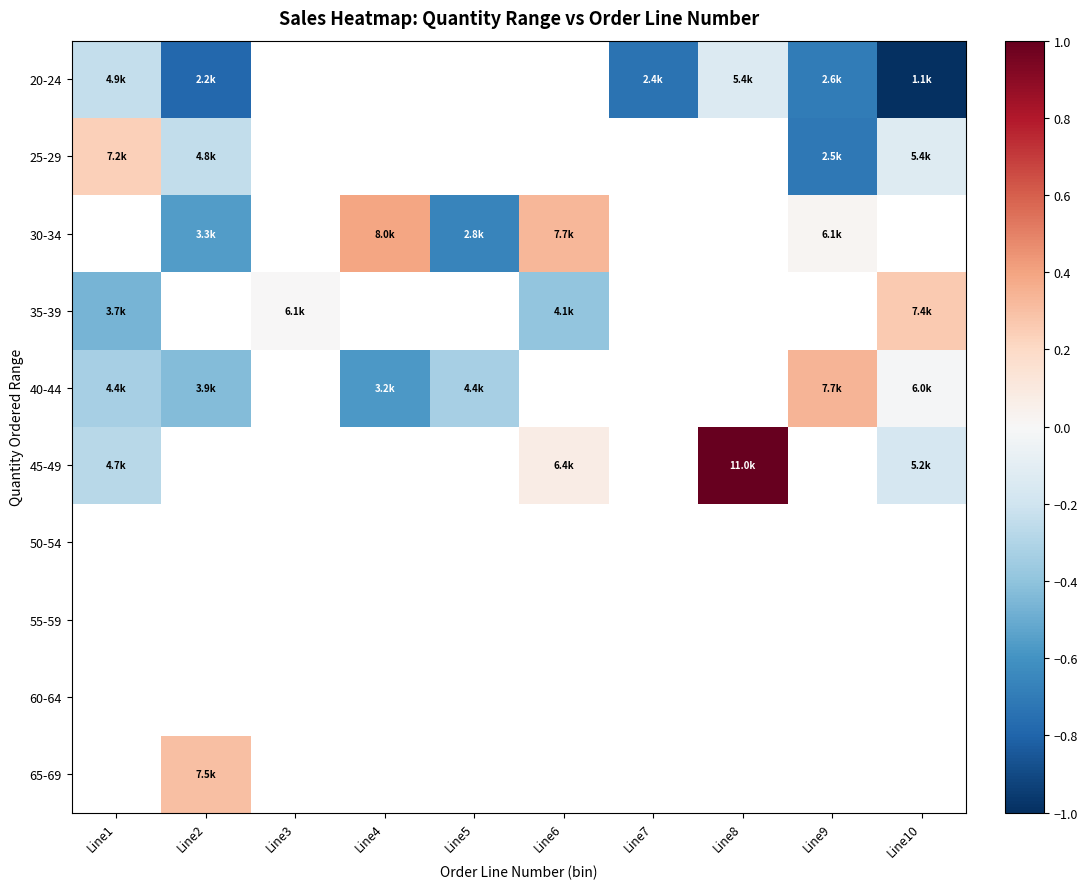

Which label corresponds to the smallest value in the chart?

Line10